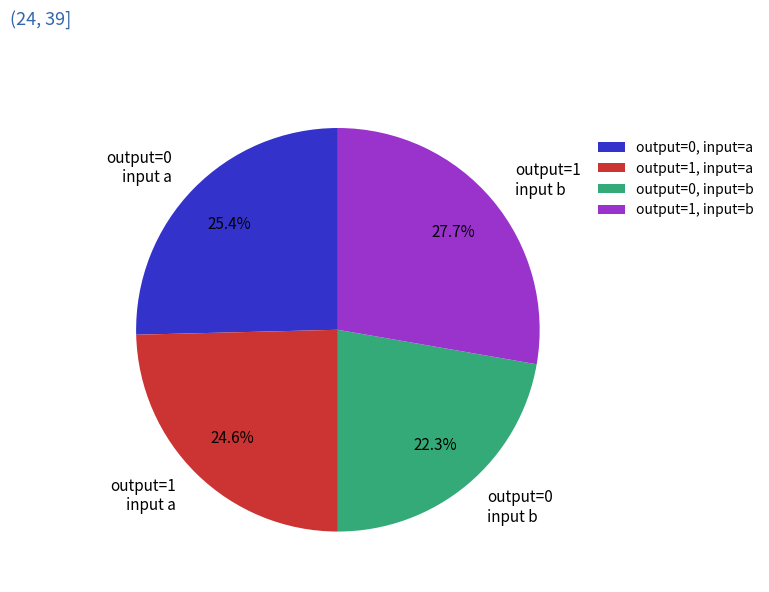

What is the total percentage of output=1 input a and output=0 input b?

46.9%